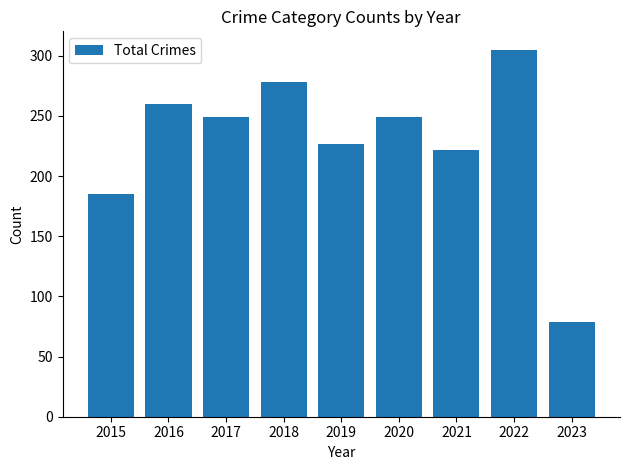

What is the minimum value shown in the chart?

79